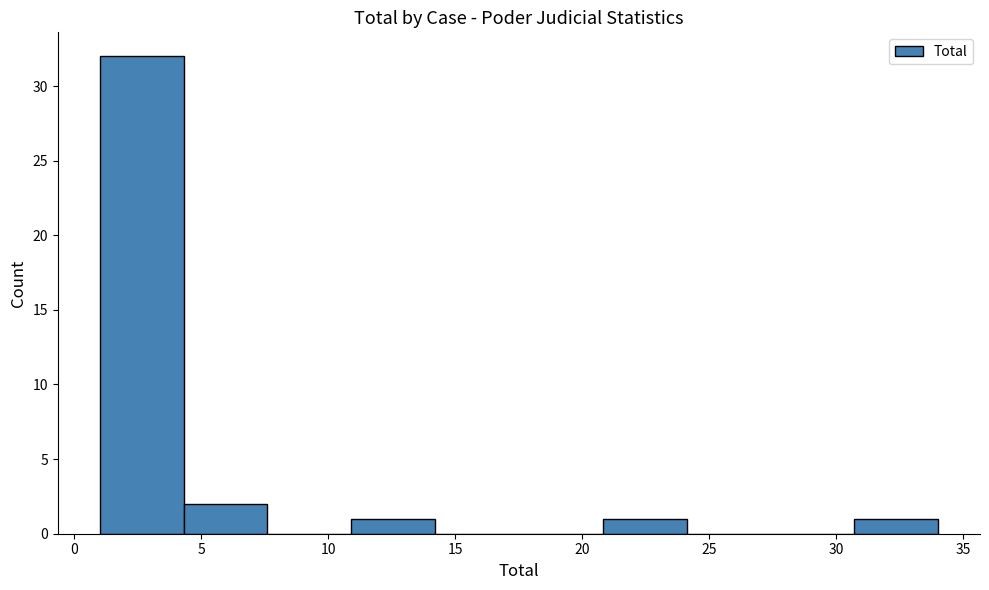

Which range on the x-axis has the tallest bar?

1.0 to 4.3